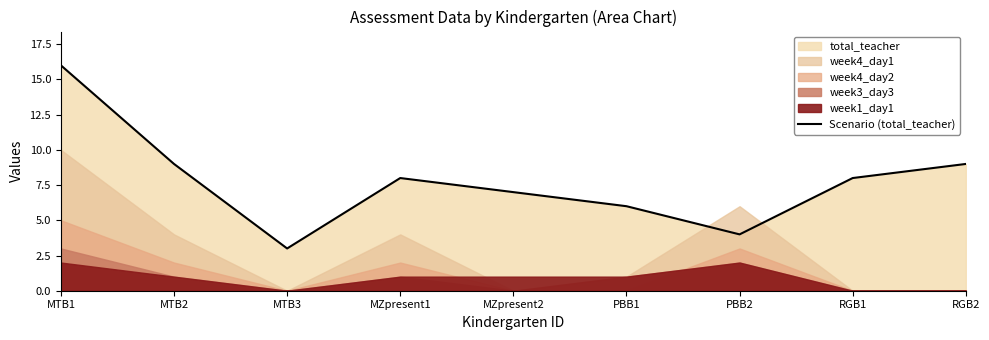

What is the greatest value displayed?

16